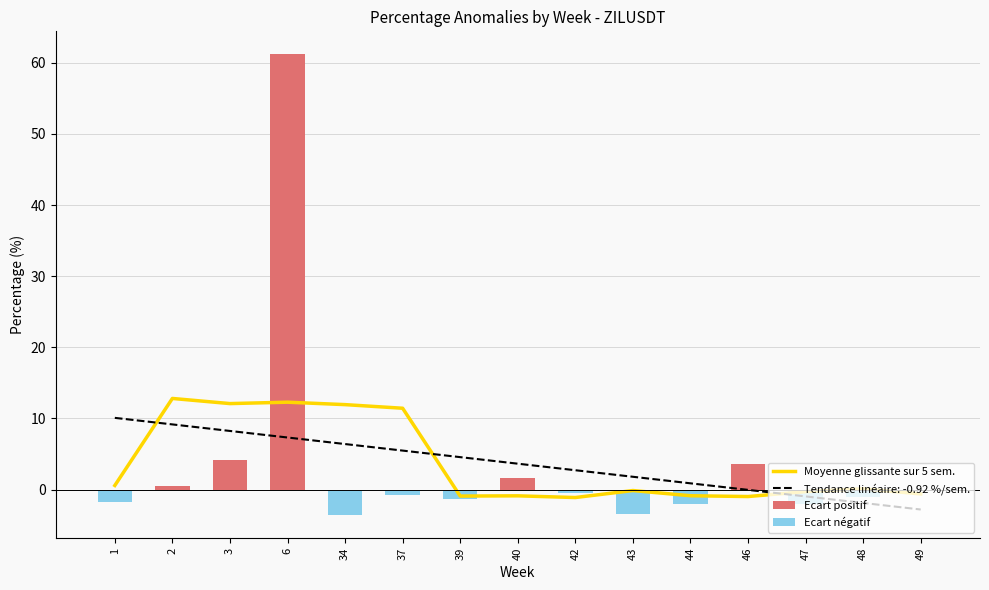

Which category has the highest value across all series?

6